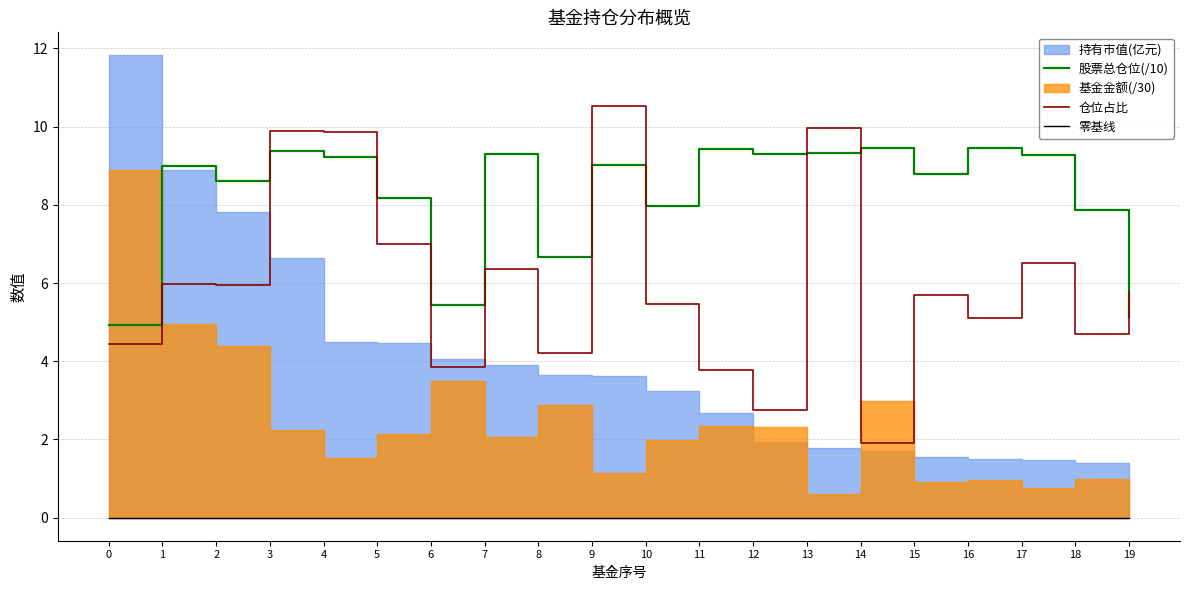

What value does the 仓位占比 series have at 14?

1.9